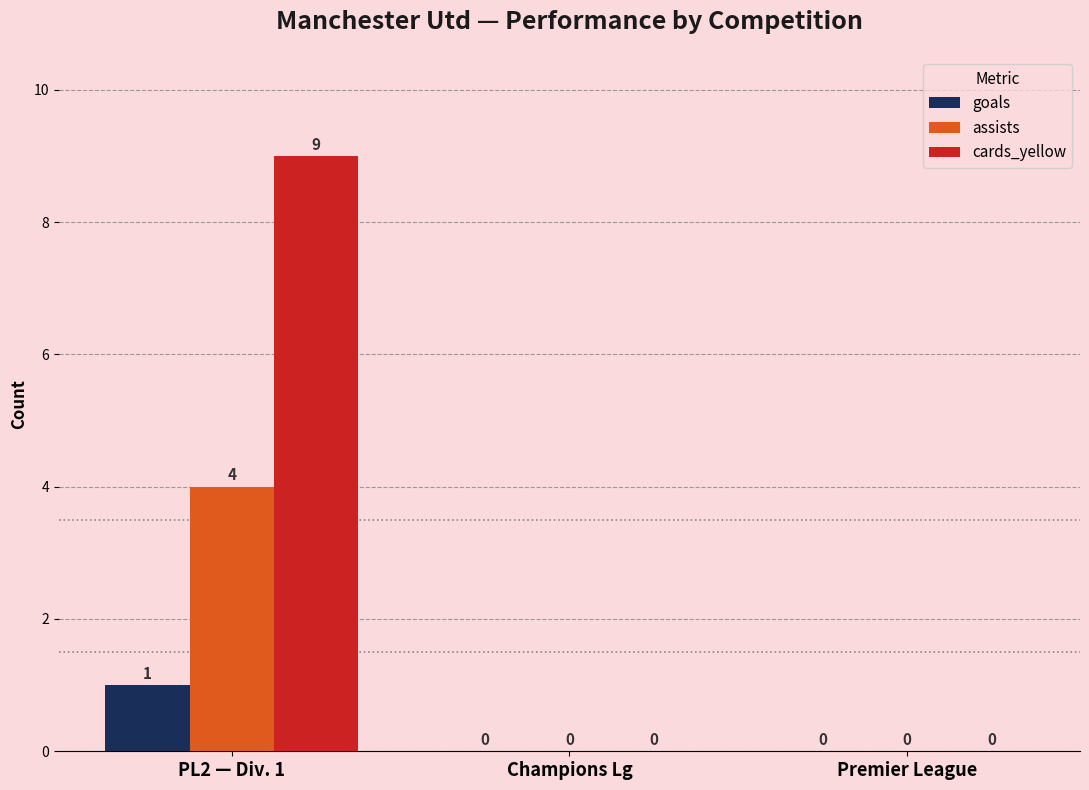

The goals series shows 1 at Champions Lg. True or false?

False